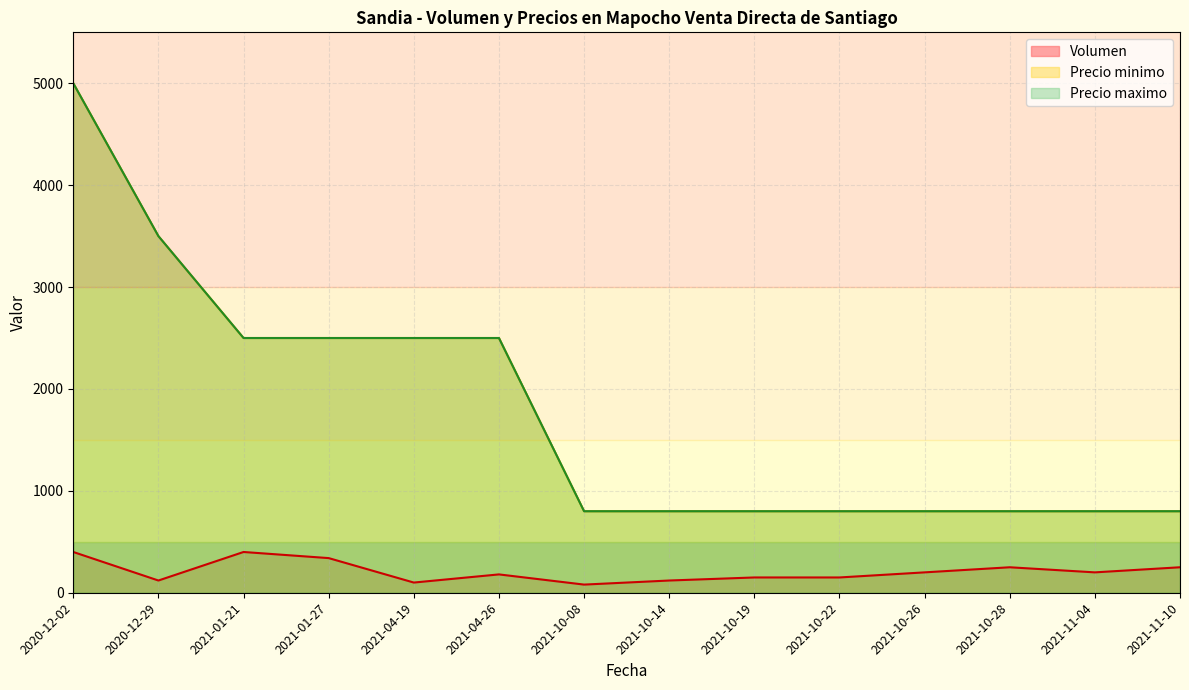

At which label is Precio minimo closest to 2900?

2020-12-29